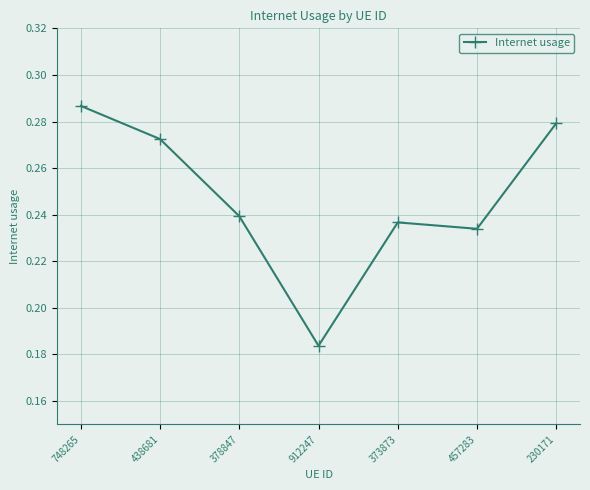

What is the label of the 2nd point from the left?

438681